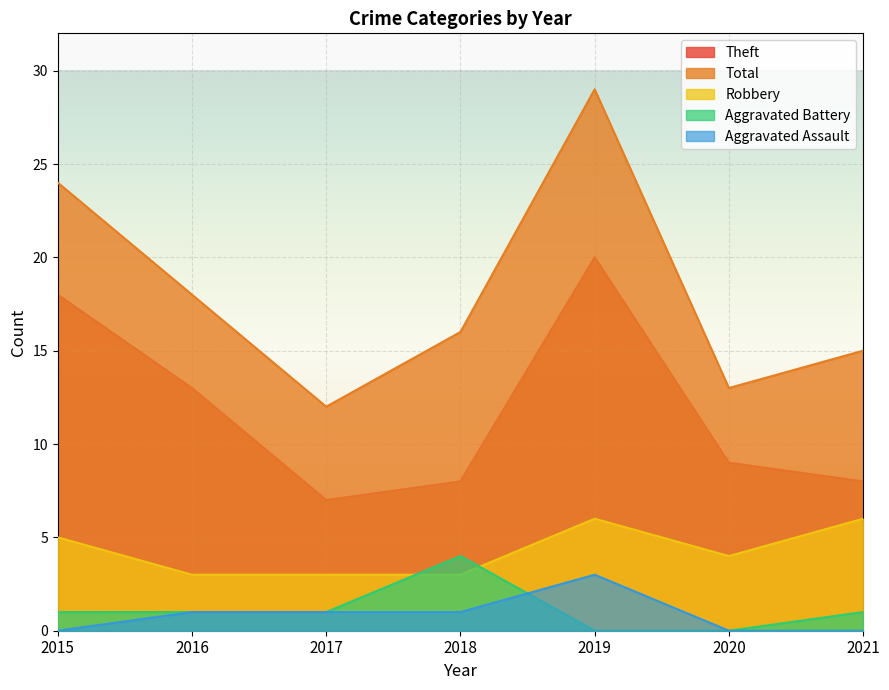

How many lines are shown in the chart?

5